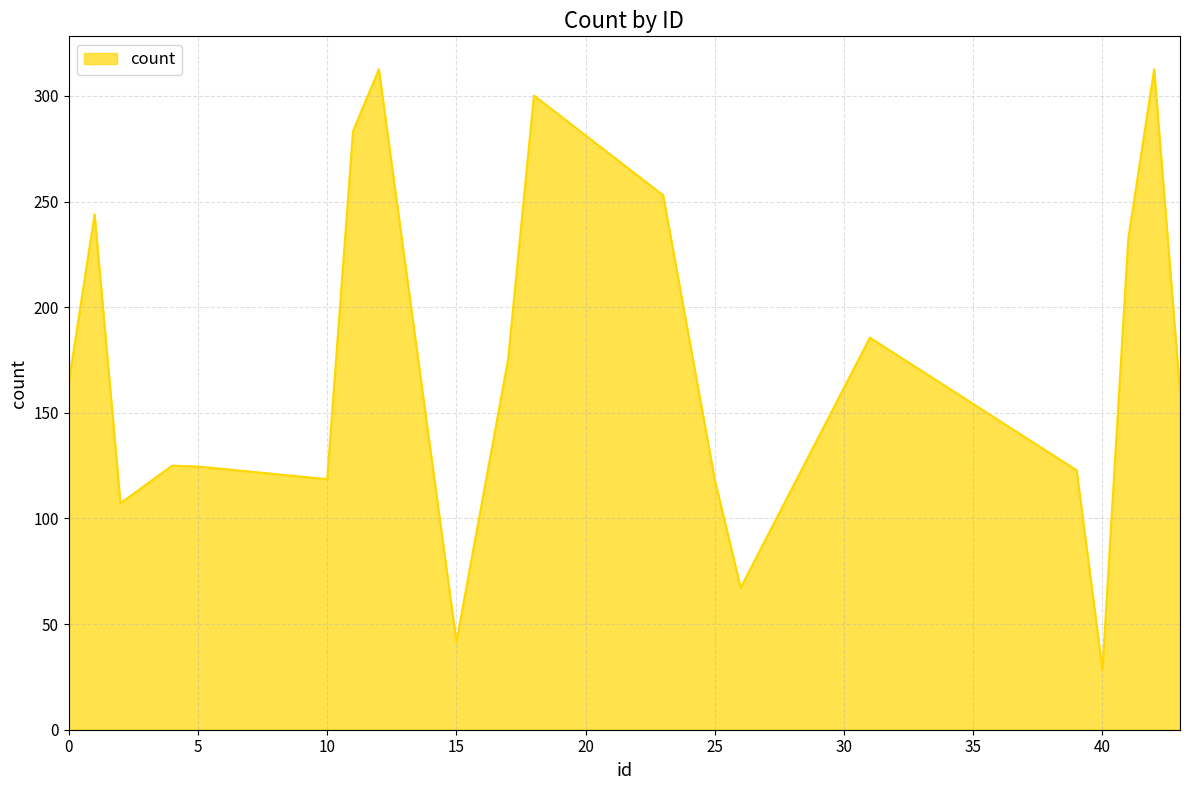

What is the difference between the maximum and minimum values?

284.2